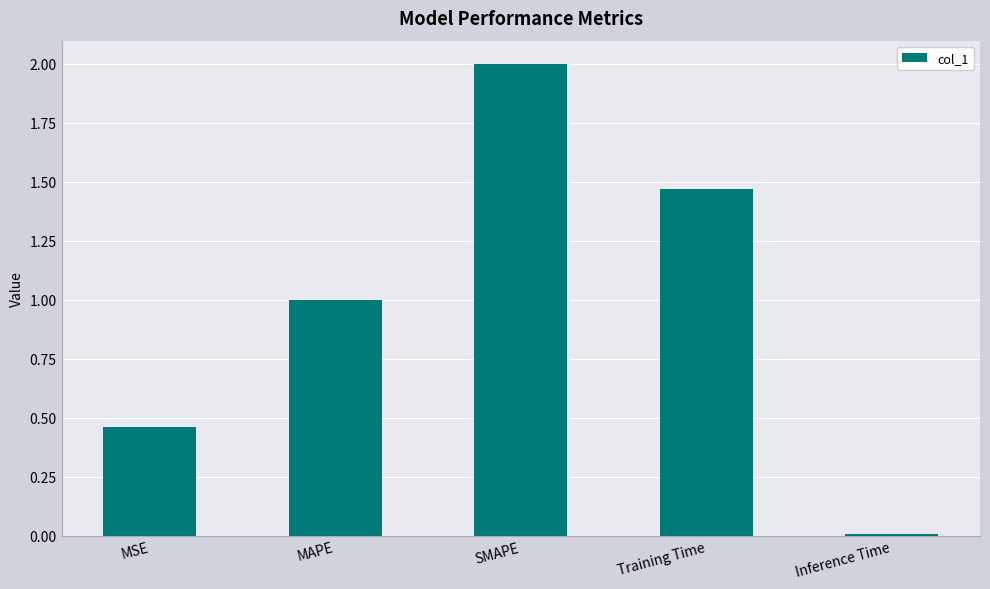

Is it true that the value at Training Time is 2.5?

False